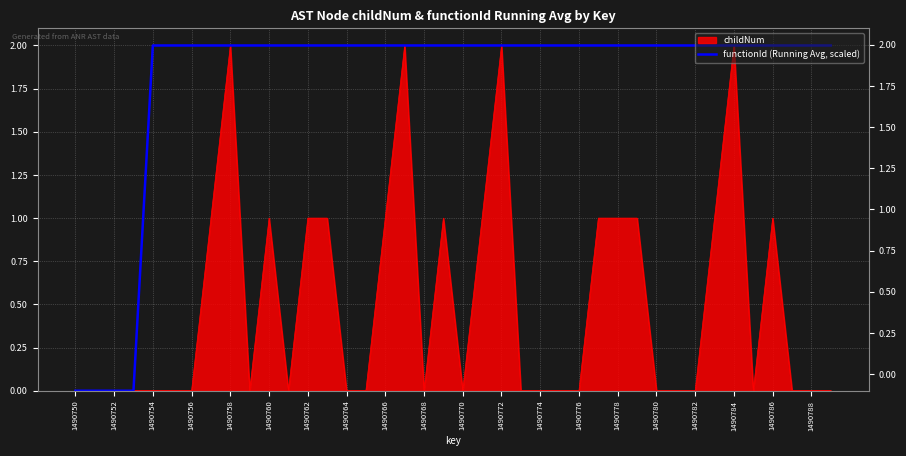

Approximately how many times larger is the value at 1490788 compared to 1490754?

1.0